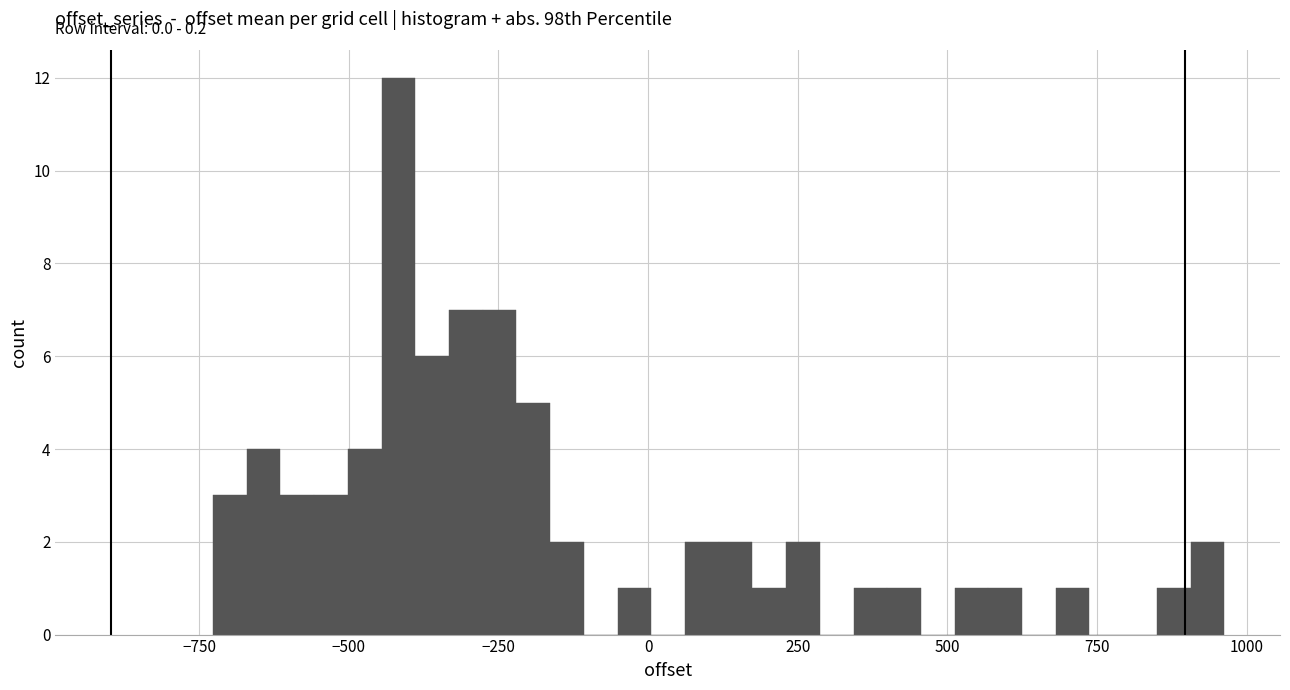

Read against the x-axis, roughly where is the centre of the tallest bar?

-400